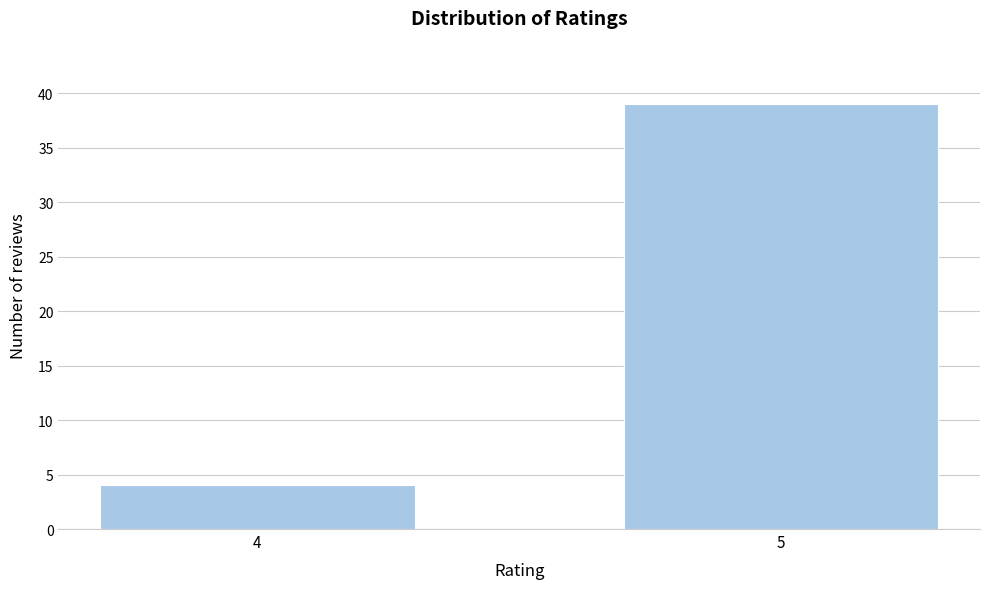

Reading left to right, what are all the values shown in this chart?

4=4	5=39